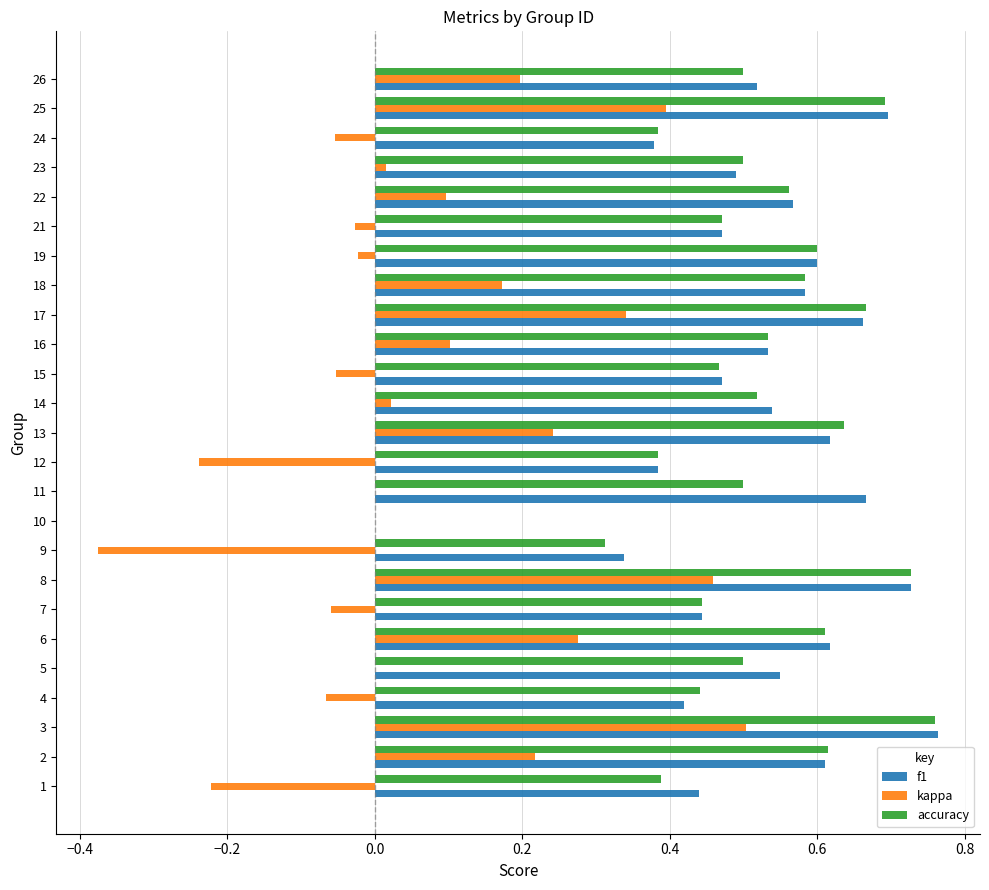

What is the sum of the f1 values at 11 and 16?

1.2